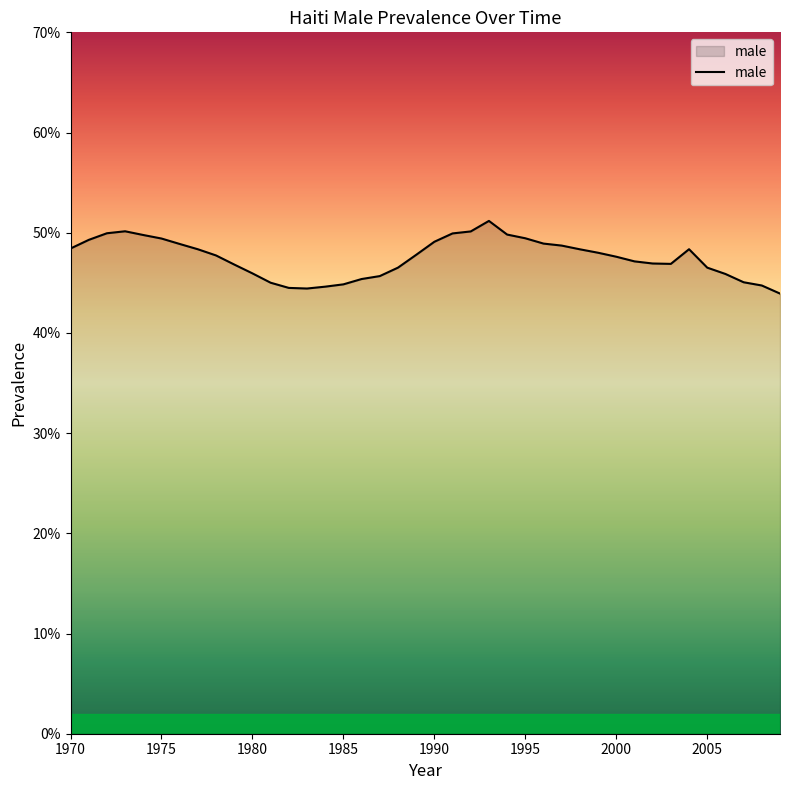

What is the average value?

0.5